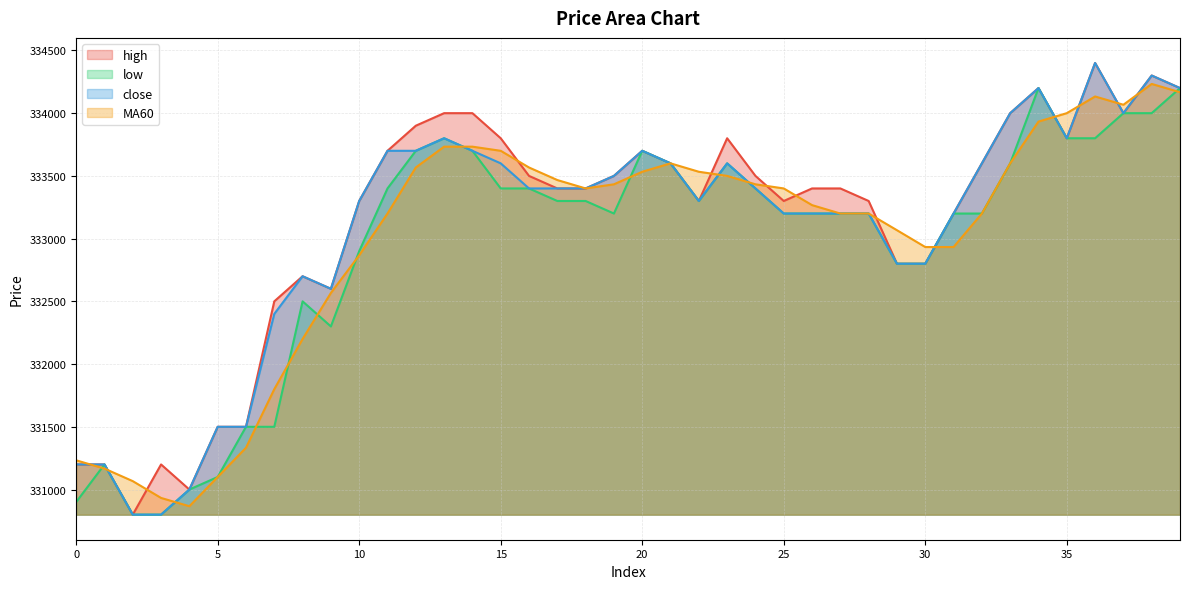

What is the sum of all low values?

13317700